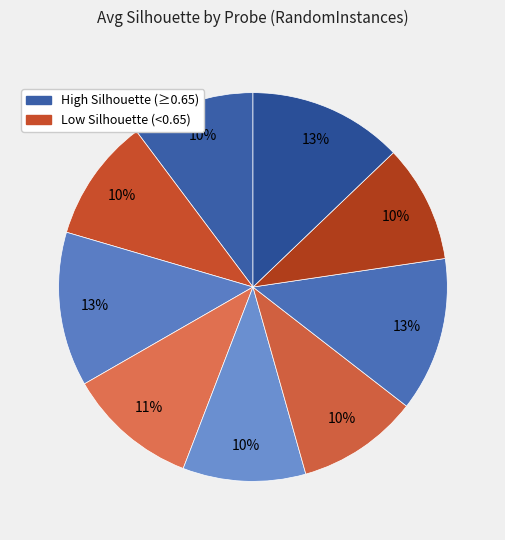

To the nearest percent, what is the difference between the largest and smallest slice percentages?

3%